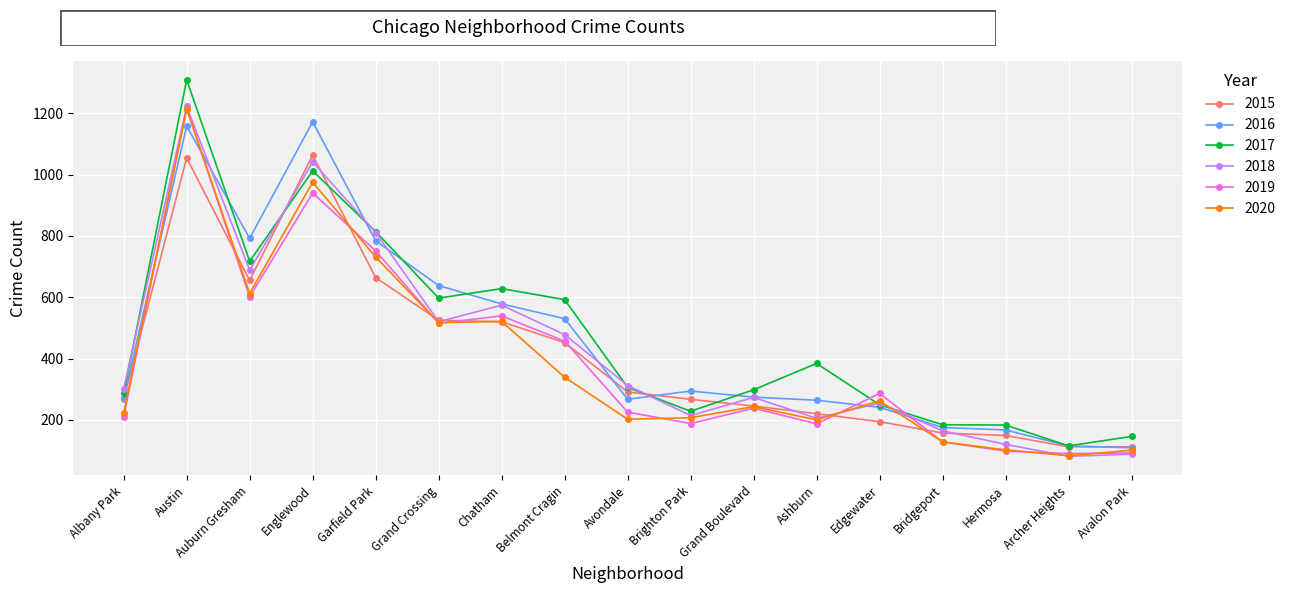

Count the number of data series in this chart.

6